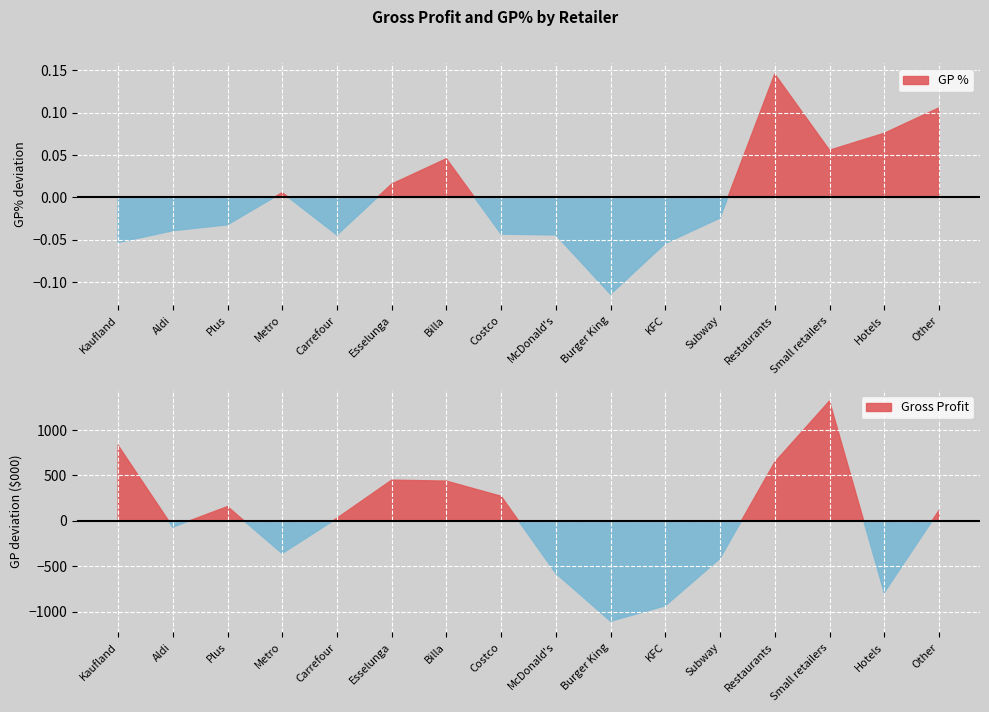

True or false: GP % and Gross Profit intersect in this chart.

False